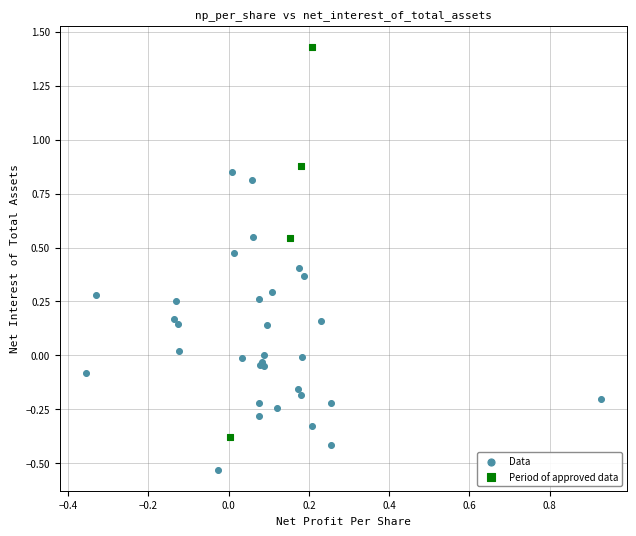

Which series contains the lowest Y value?

Data